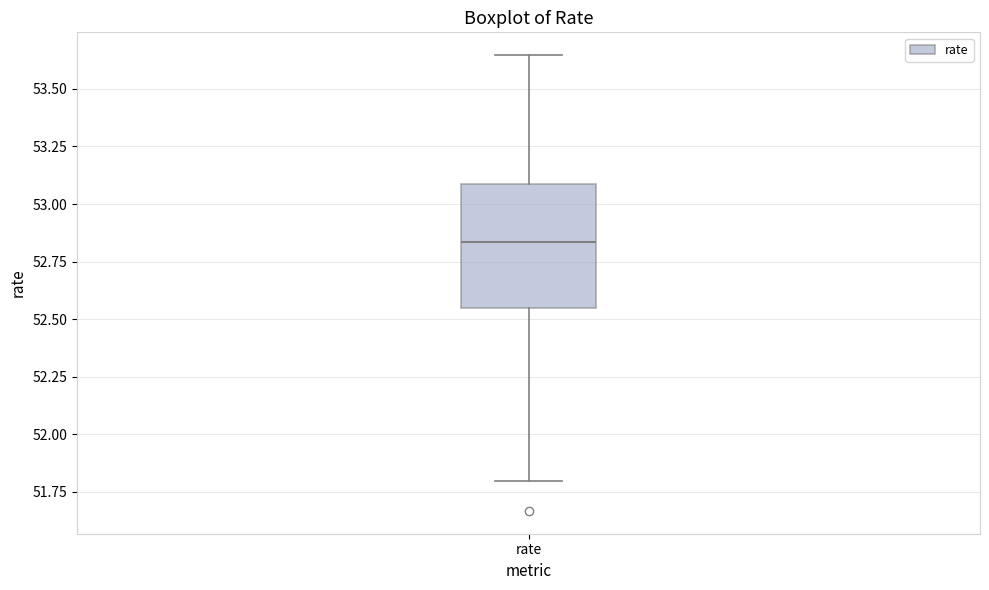

Read this box plot against the y-axis: the position of the median line, the range covered by the box, and the ends of both whiskers. The values are not printed on the chart, so give them approximately, as read against the axis.

median 52.85, box 52.55 to 53.10, whiskers 51.80 to 53.65